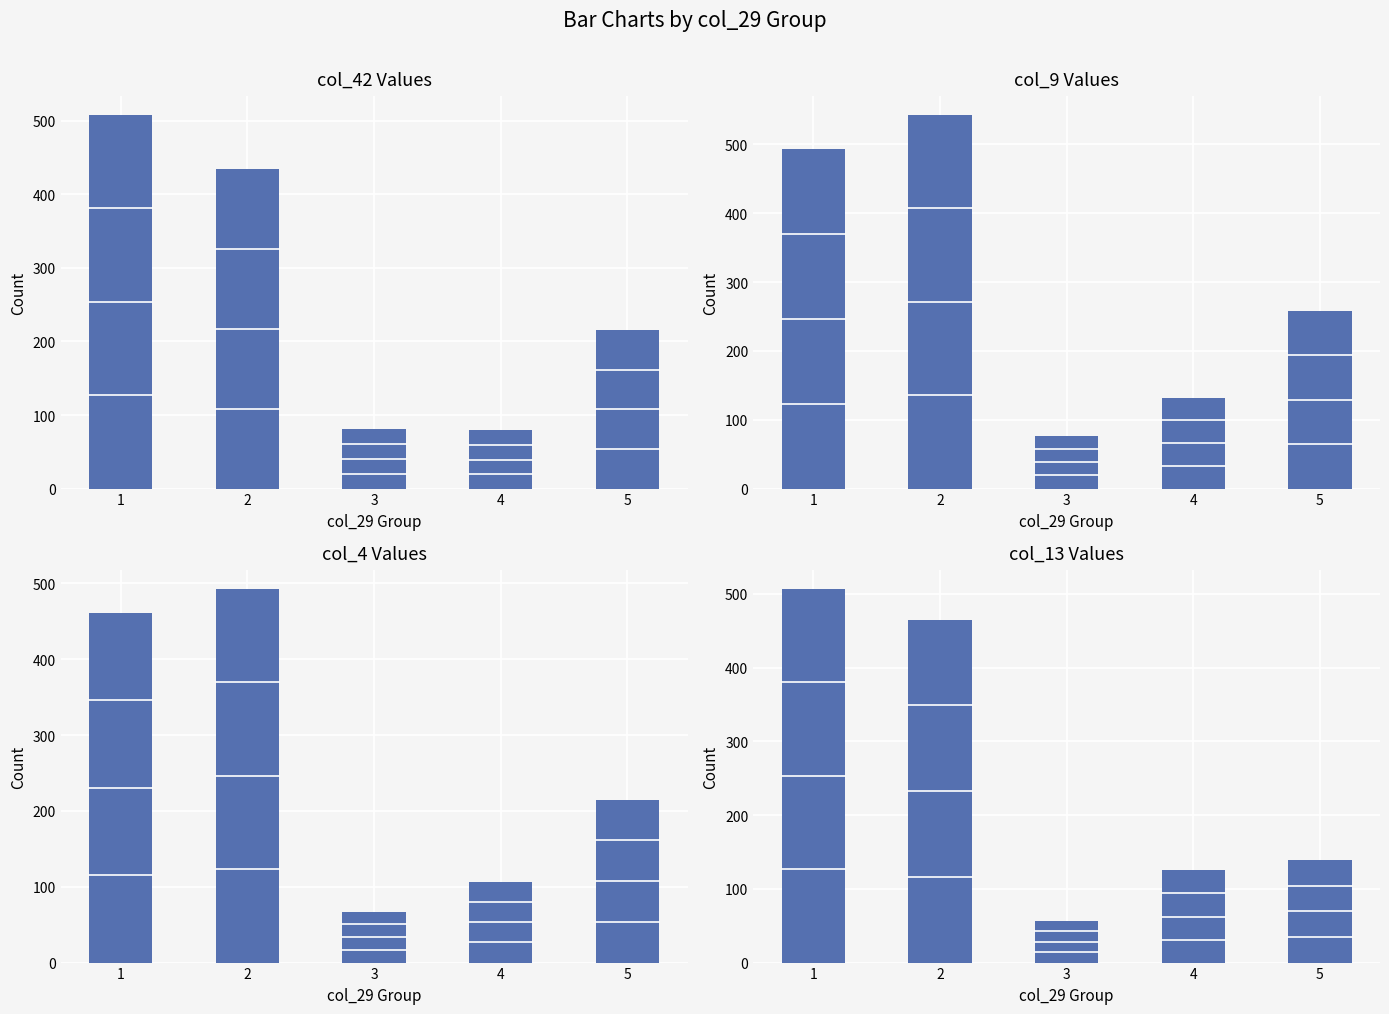

What is the difference between the col_42 values at 3 and 1?

427